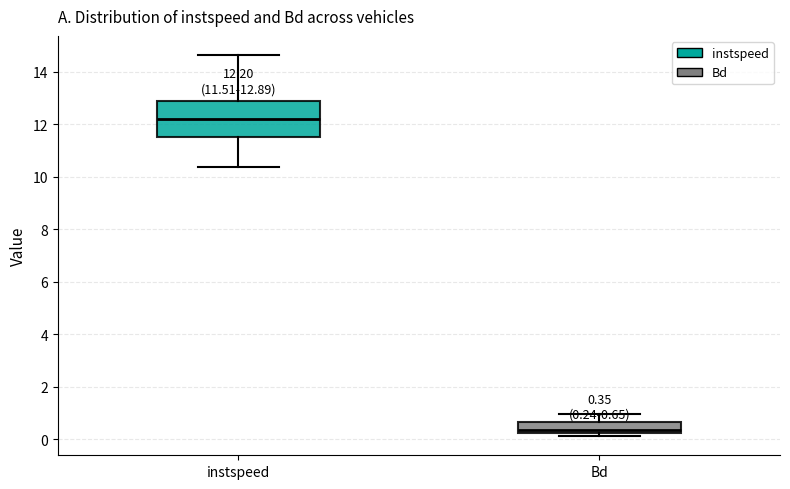

Comparing the boxes themselves (not the whiskers), which one is the tallest?

instspeed